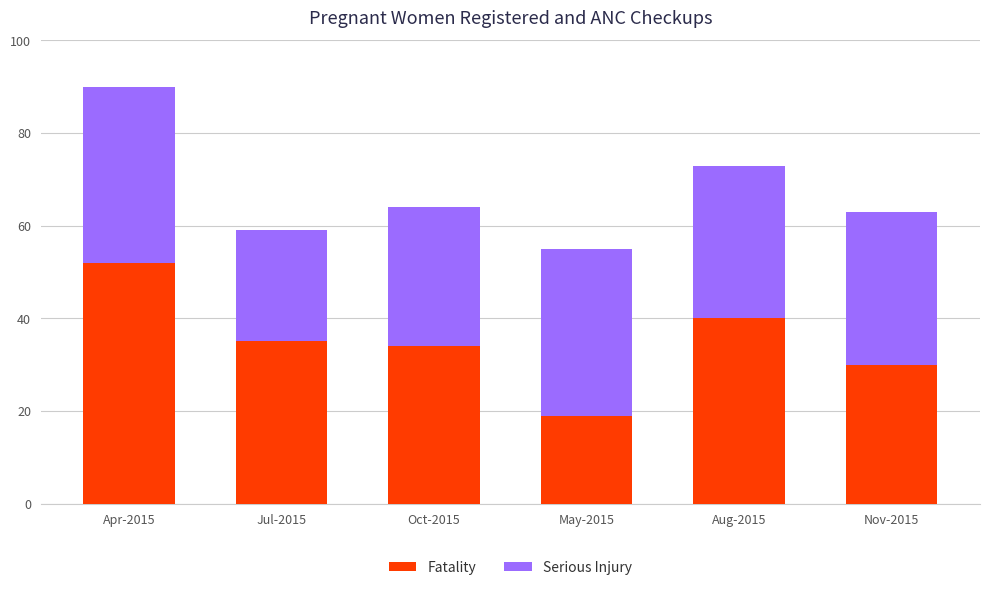

List the labels in order of Fatality value, smallest first.

May-2015, Nov-2015, Oct-2015, Jul-2015, Aug-2015, Apr-2015